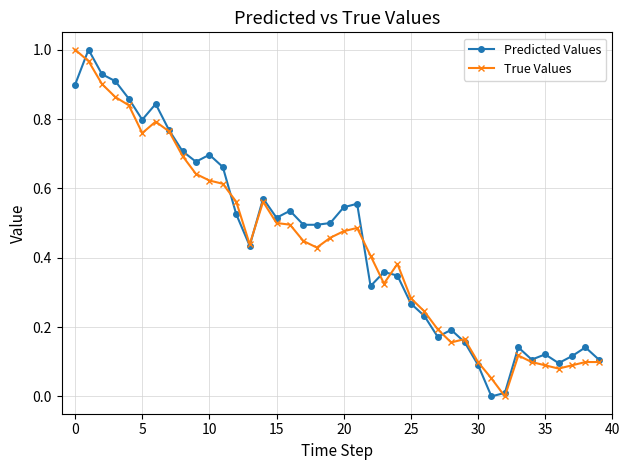

True or false: True Values has more than 1 interior local peaks.

True